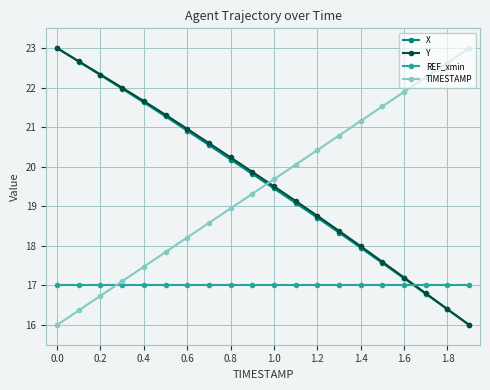

What is the value of the Y point at the 3rd from the left?

22.3